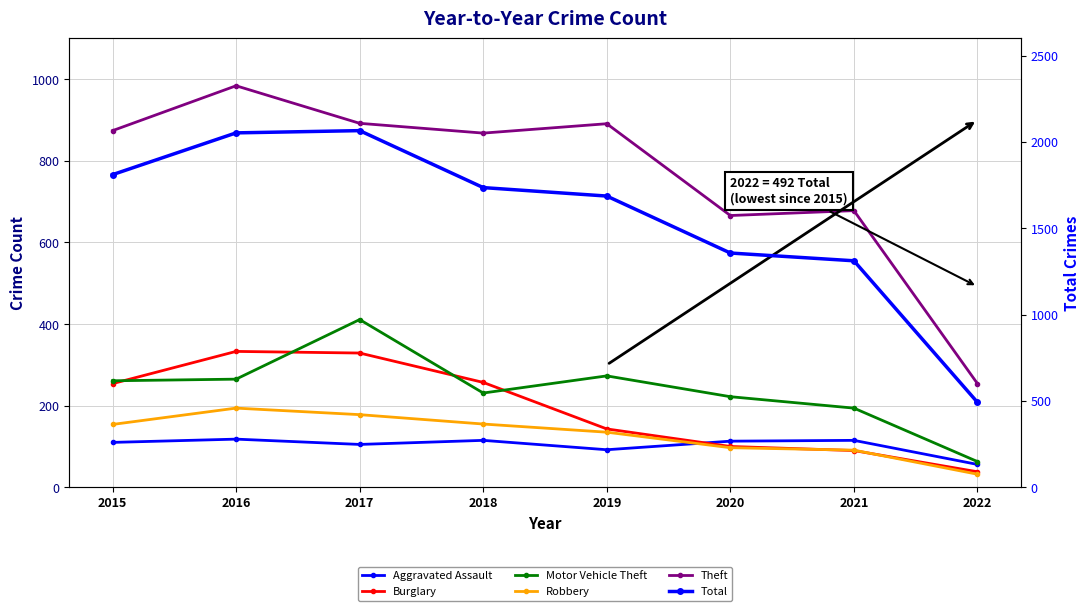

At which label is Burglary closest to 185?

2019